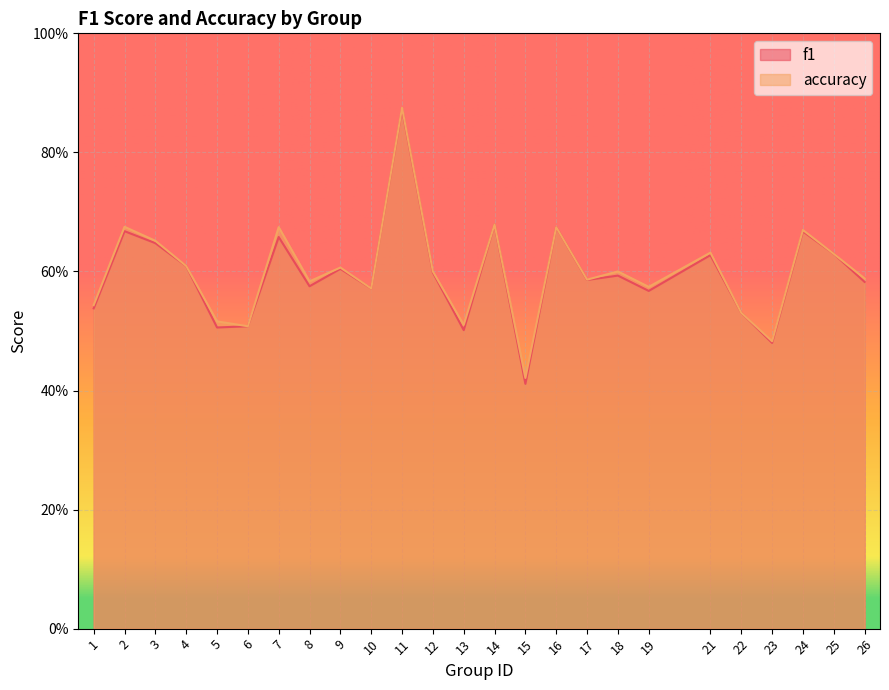

List the series in order of their peak value, lowest first.

f1, accuracy